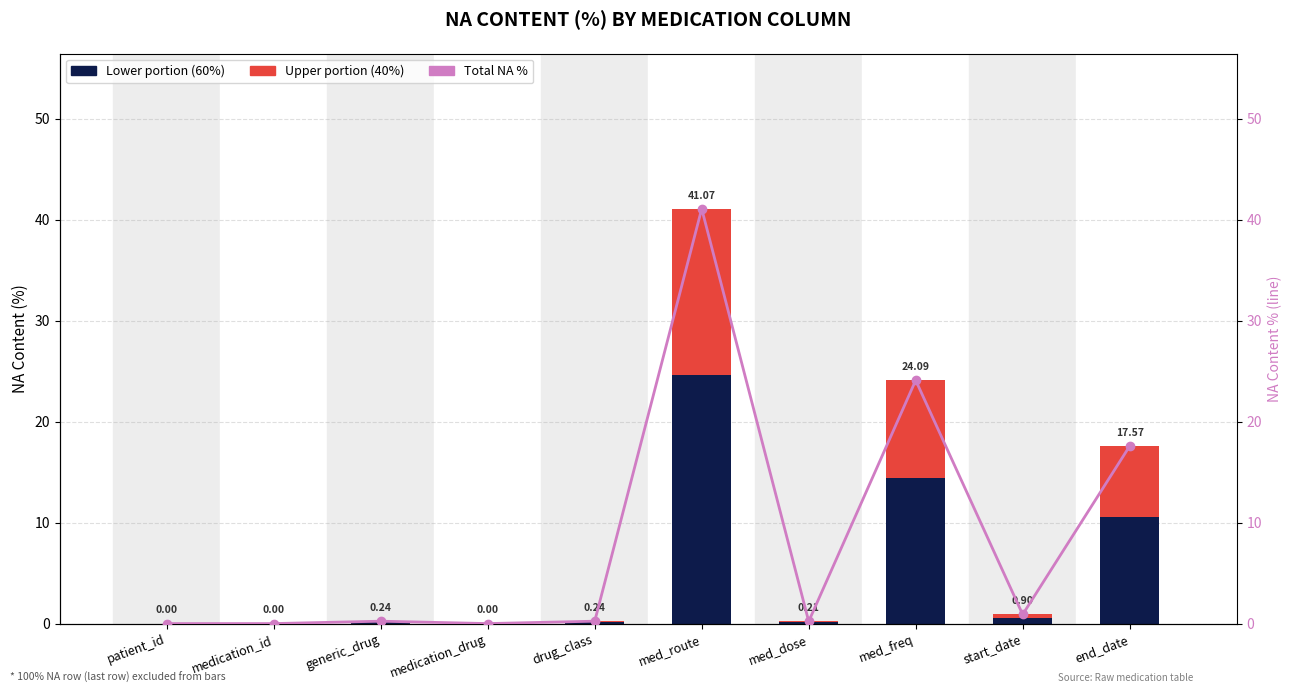

Rank the series by their average value, from lowest to highest.

Upper portion, Lower portion, NA content %